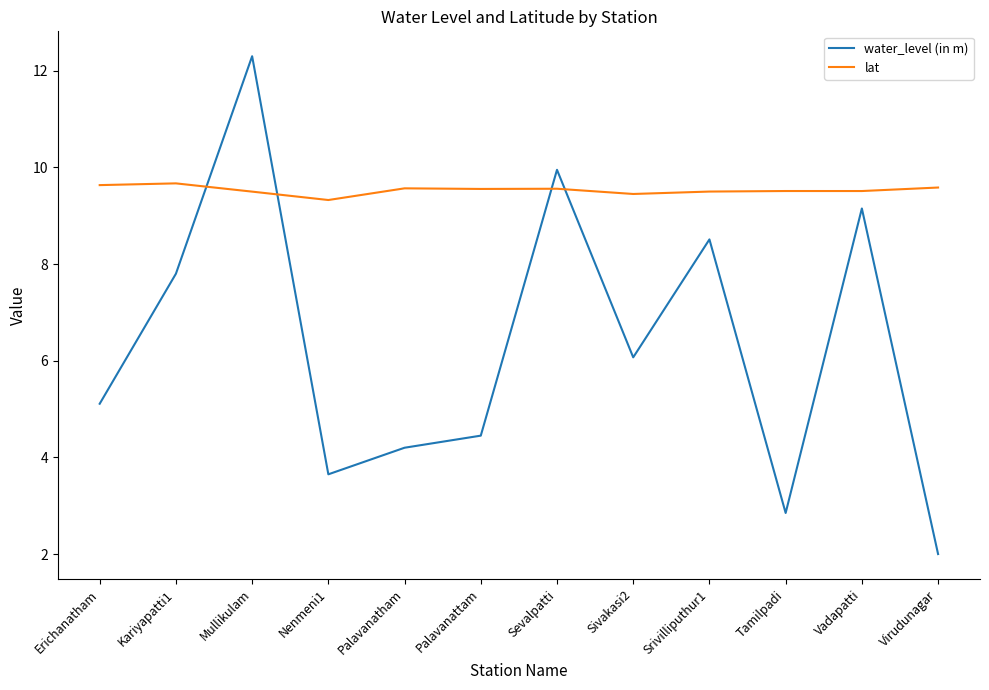

At which category does water_level (in m) reach its first local peak?

Mullikulam